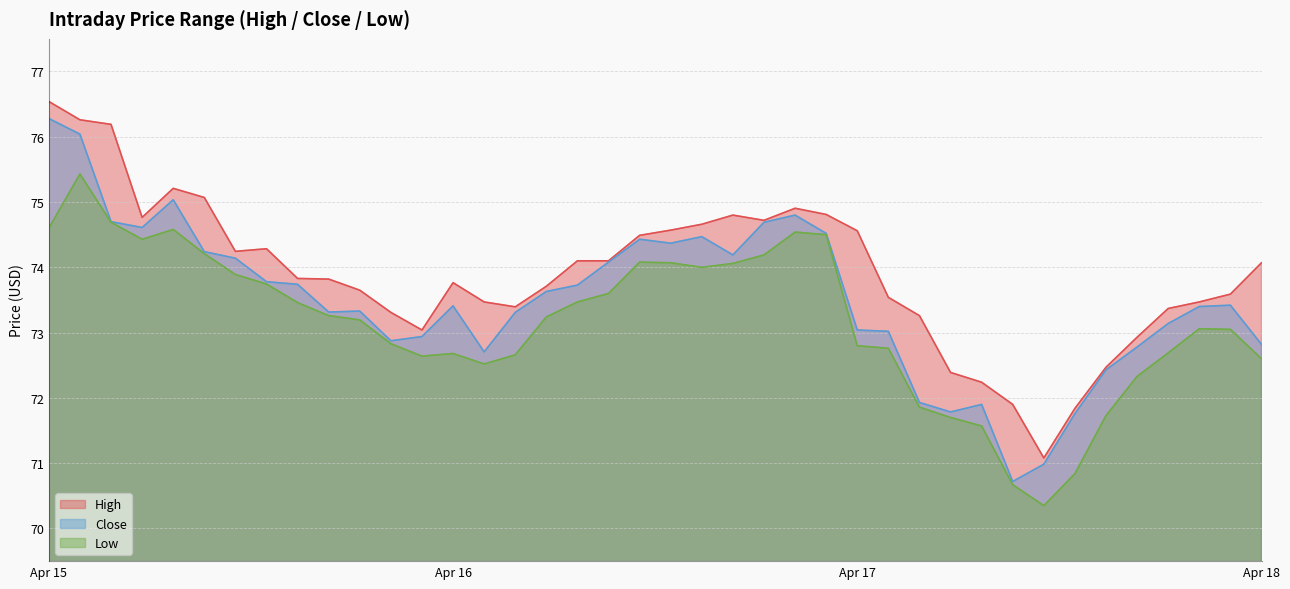

True or false: High and Low cross at least once.

False